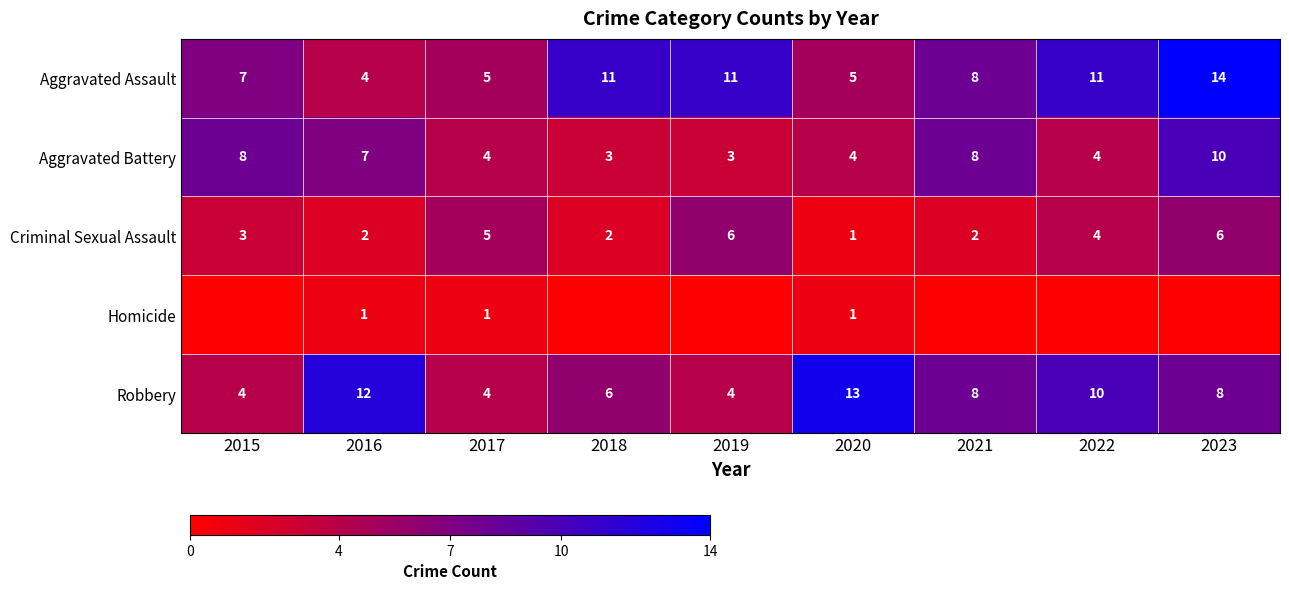

Is it true that Aggravated Battery equals 2 at 2016?

False